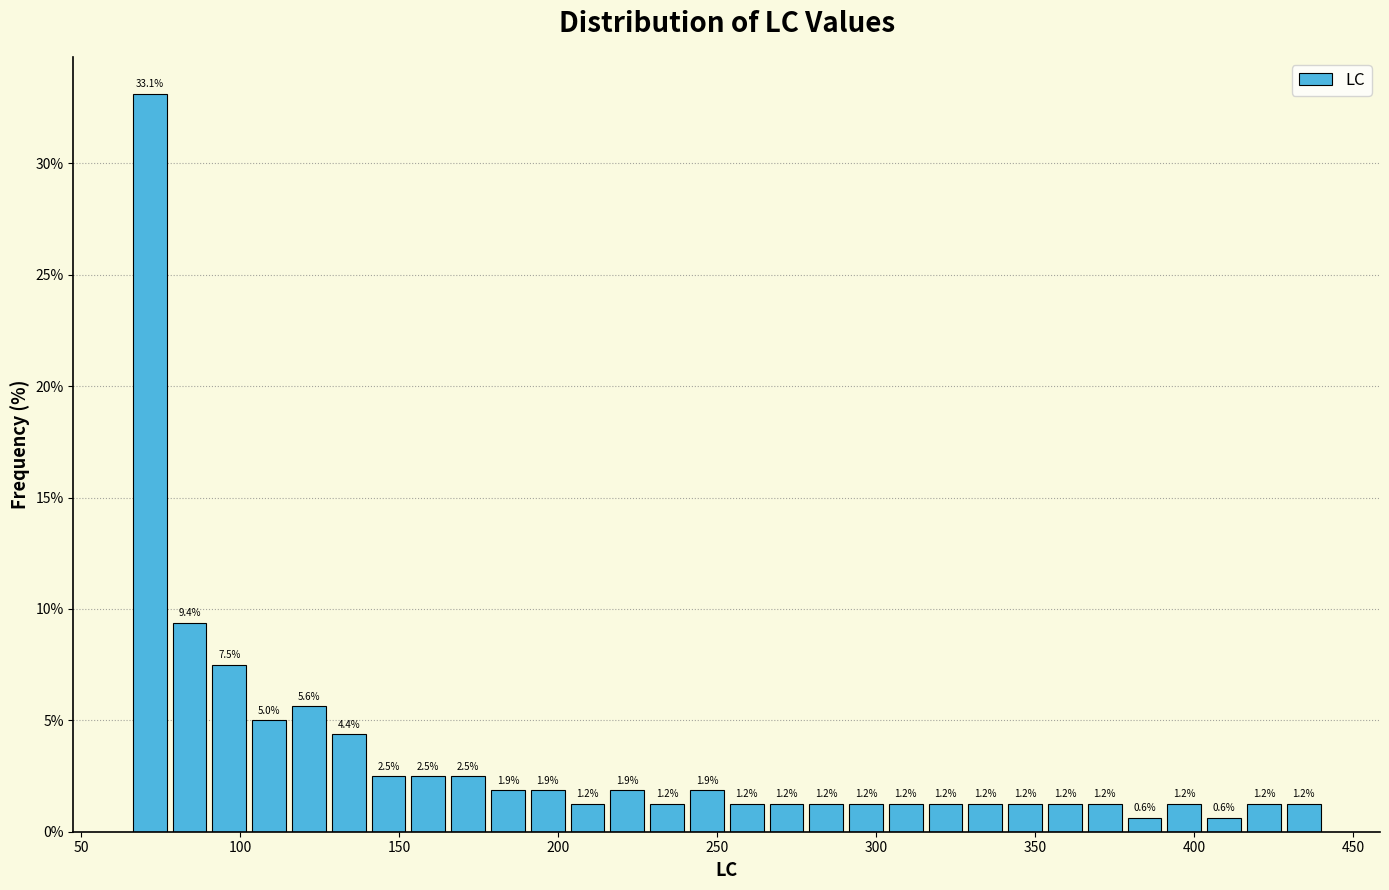

Read against the x-axis, roughly where is the centre of the tallest bar?

70